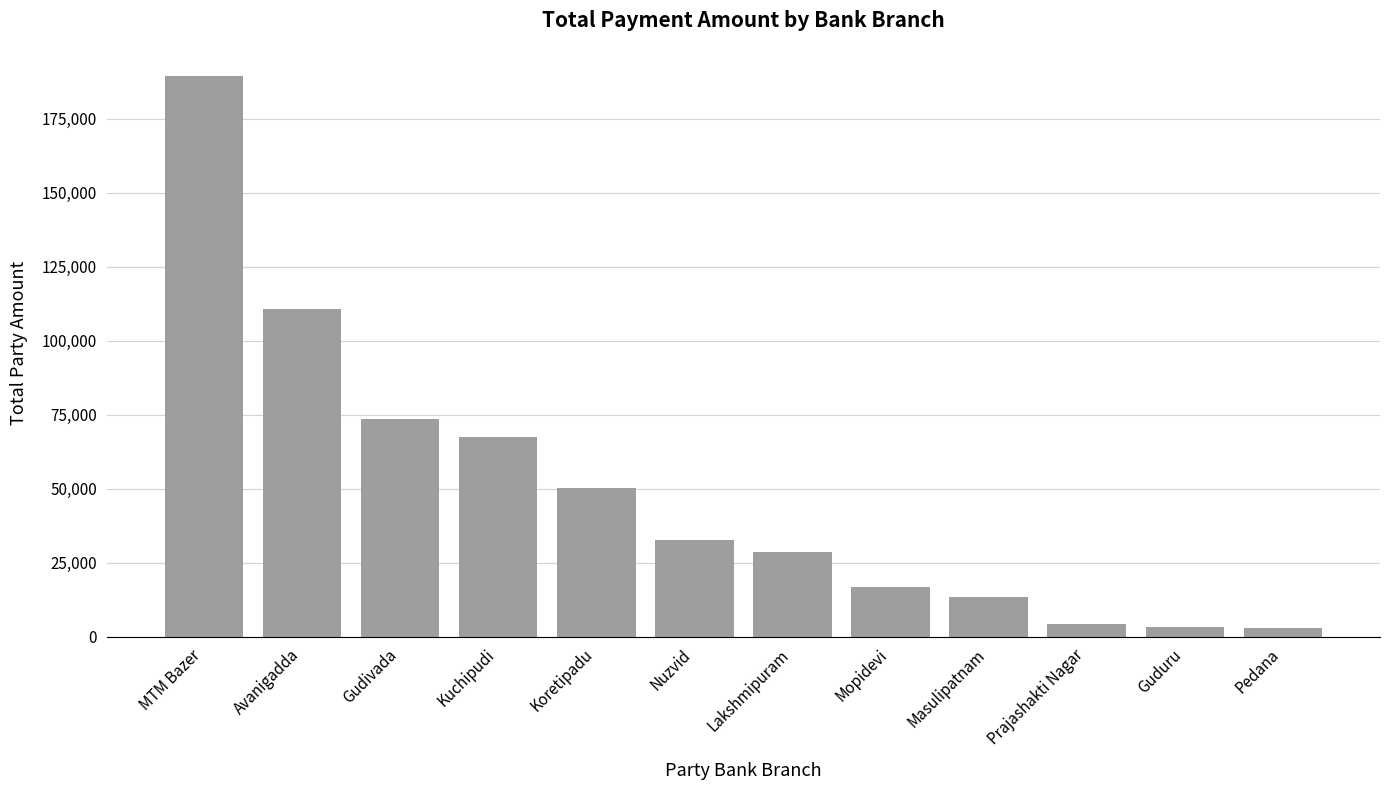

True or false: the data shows 4498 at Prajashakti Nagar.

True